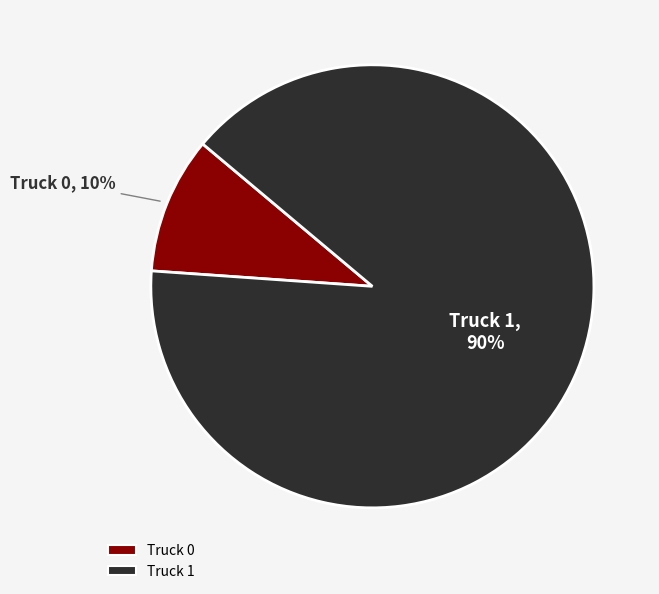

How many slices are in this pie chart?

2